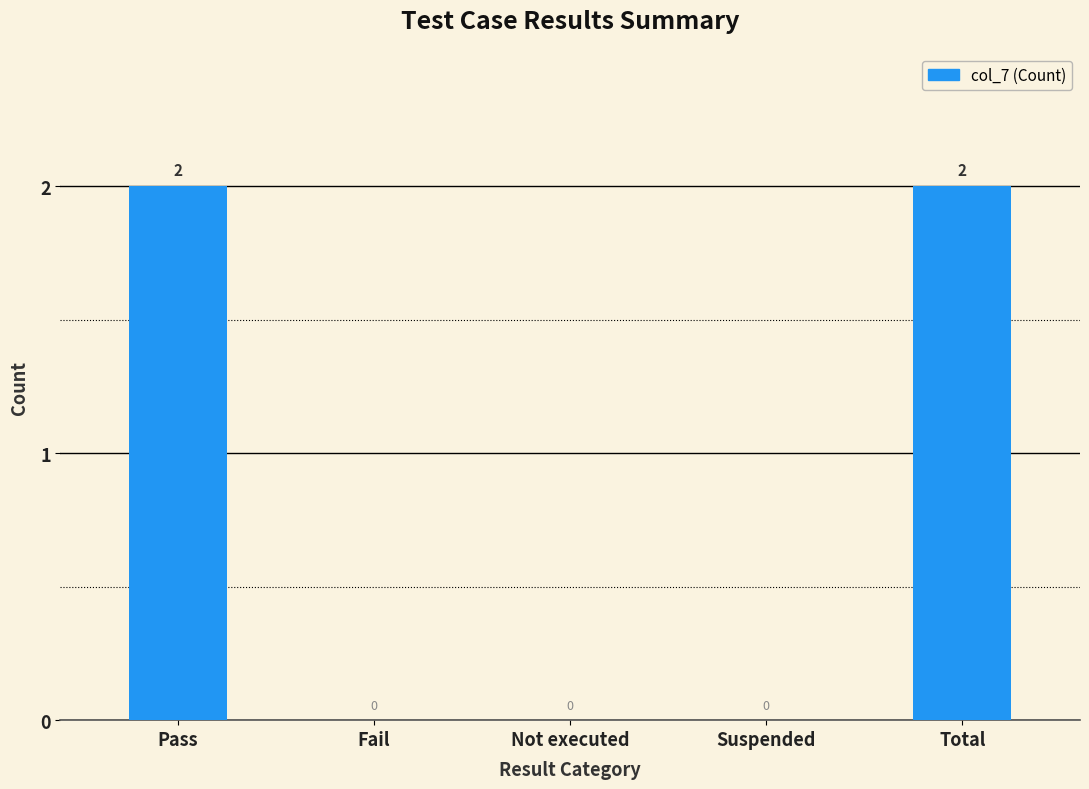

Reading left to right, transcribe all the data shown in this chart.

Pass=2	Fail=0	Not executed=0	Suspended=0	Total=2